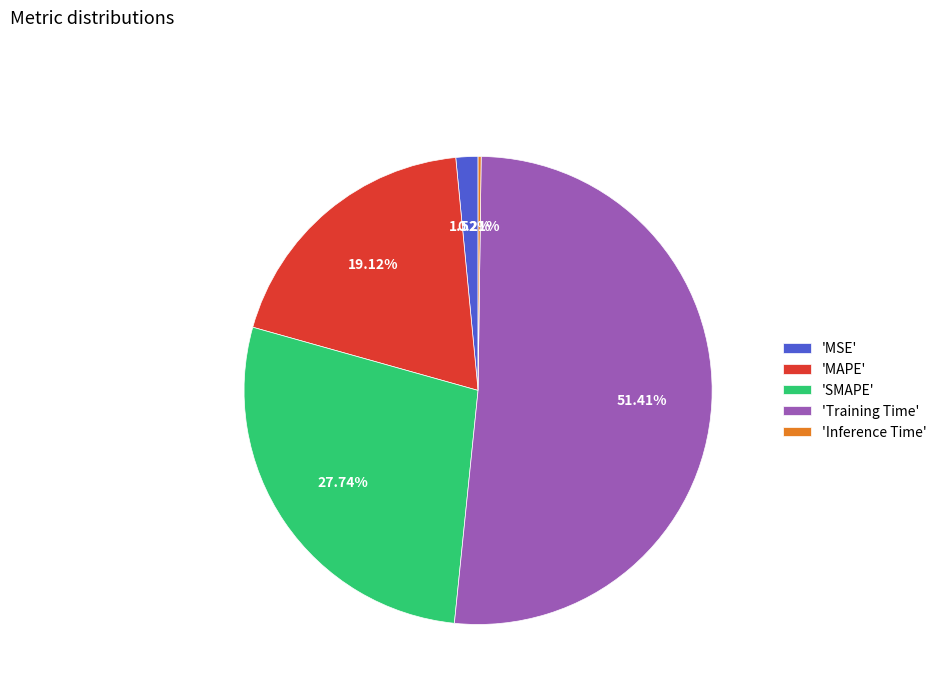

Do 'MAPE' and 'MSE' together represent more than half of the pie?

No